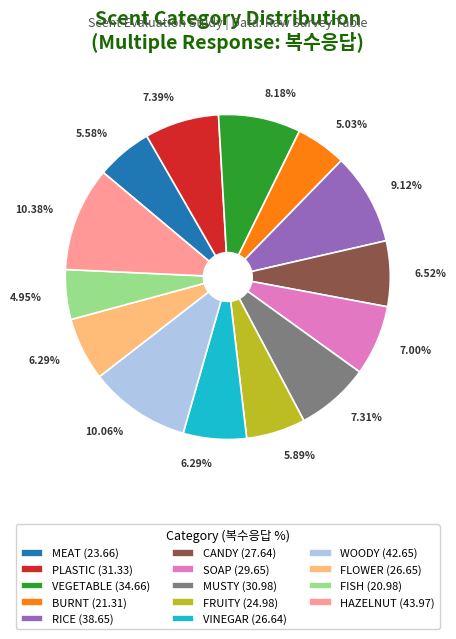

How many segments does this pie chart have?

14